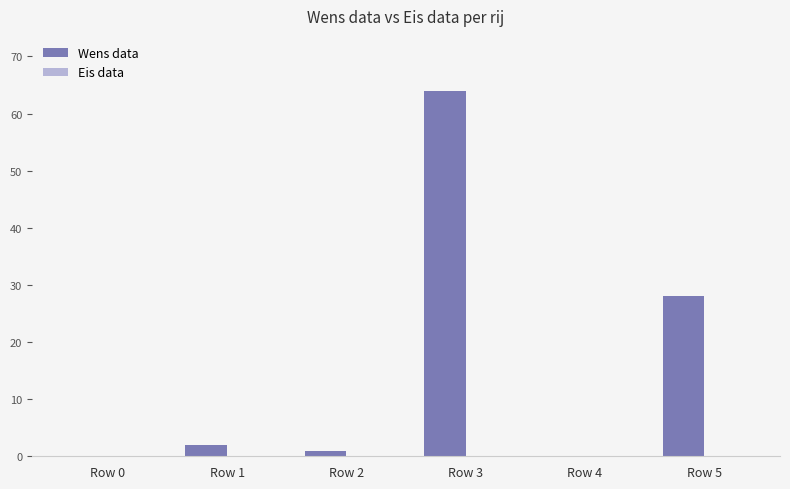

Between Row 4 and Row 3, which is larger?

Row 3